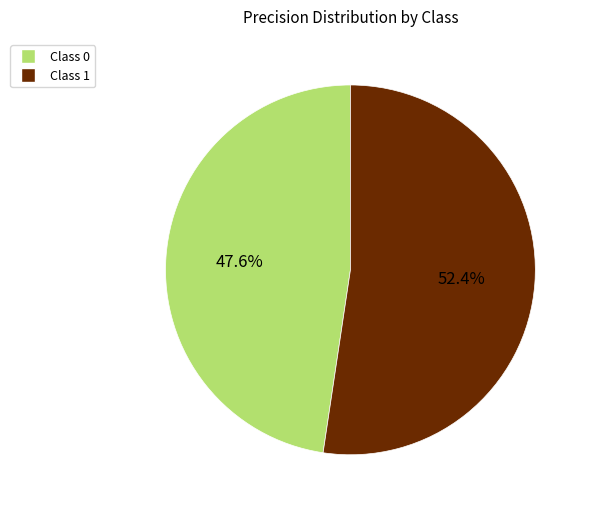

Is there any slice that represents more than half of the pie?

Yes